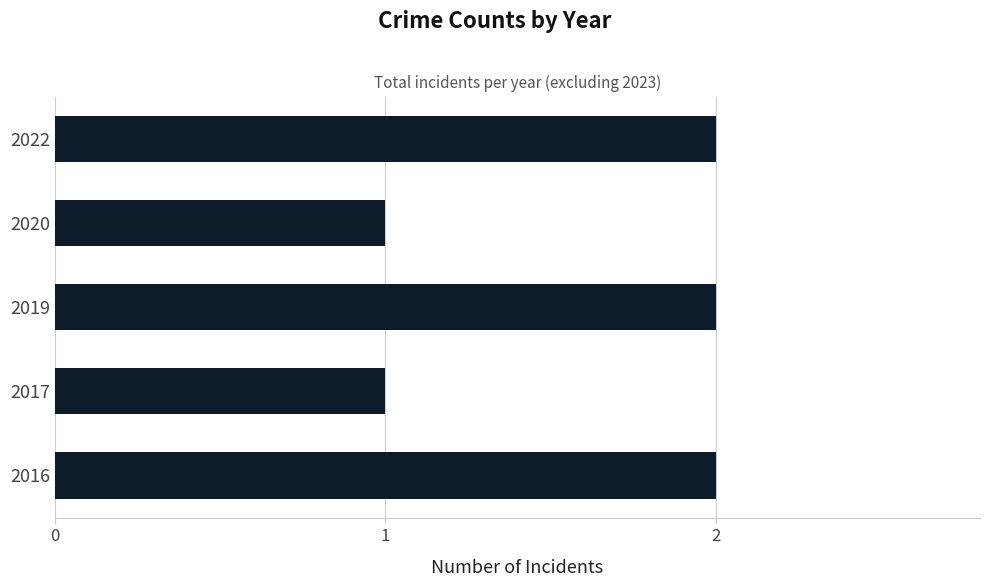

Reading bottom to top, transcribe all the data shown in this chart.

2016=2	2017=1	2019=2	2020=1	2022=2